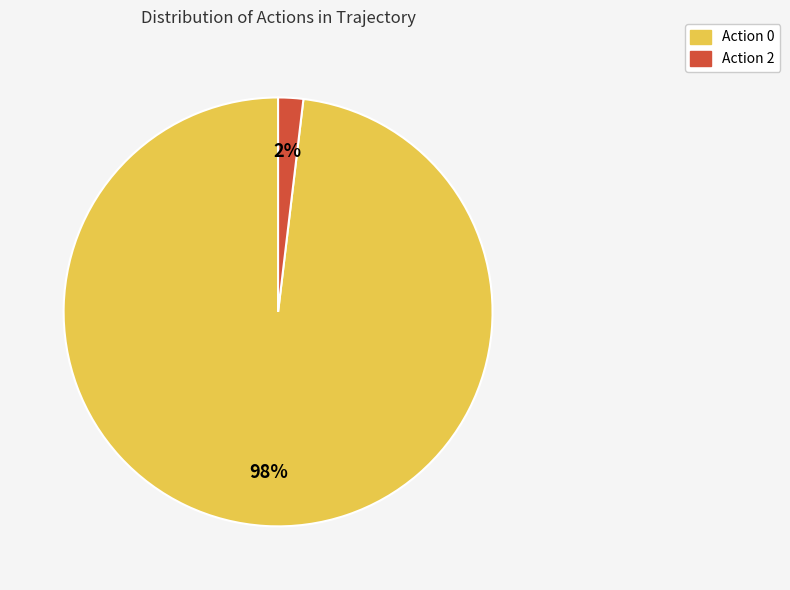

To the nearest percent, what is the average slice percentage?

50%